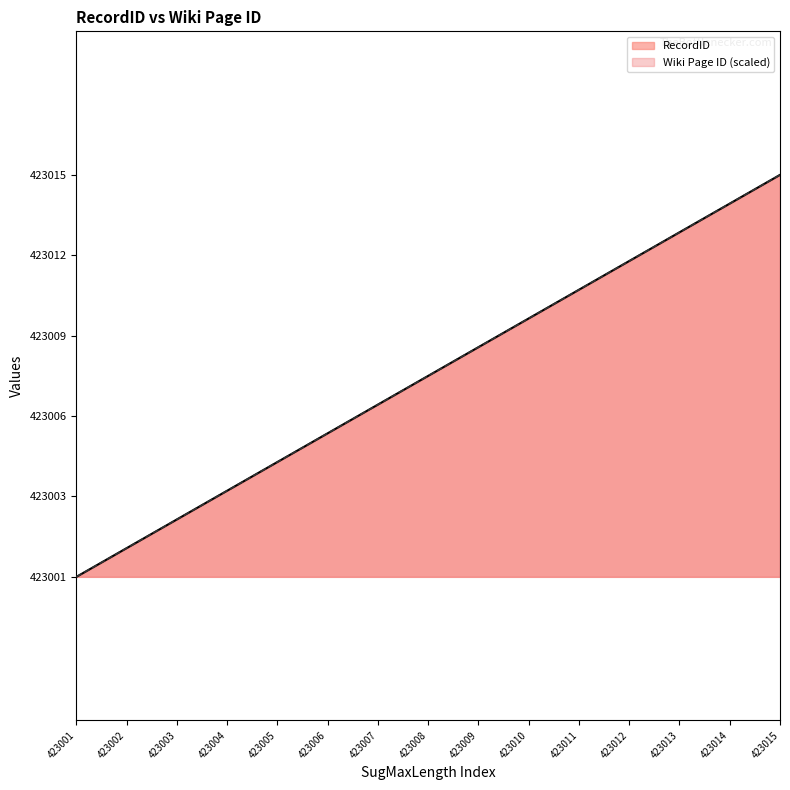

What is the highest value of the Wiki Page ID series?

423015